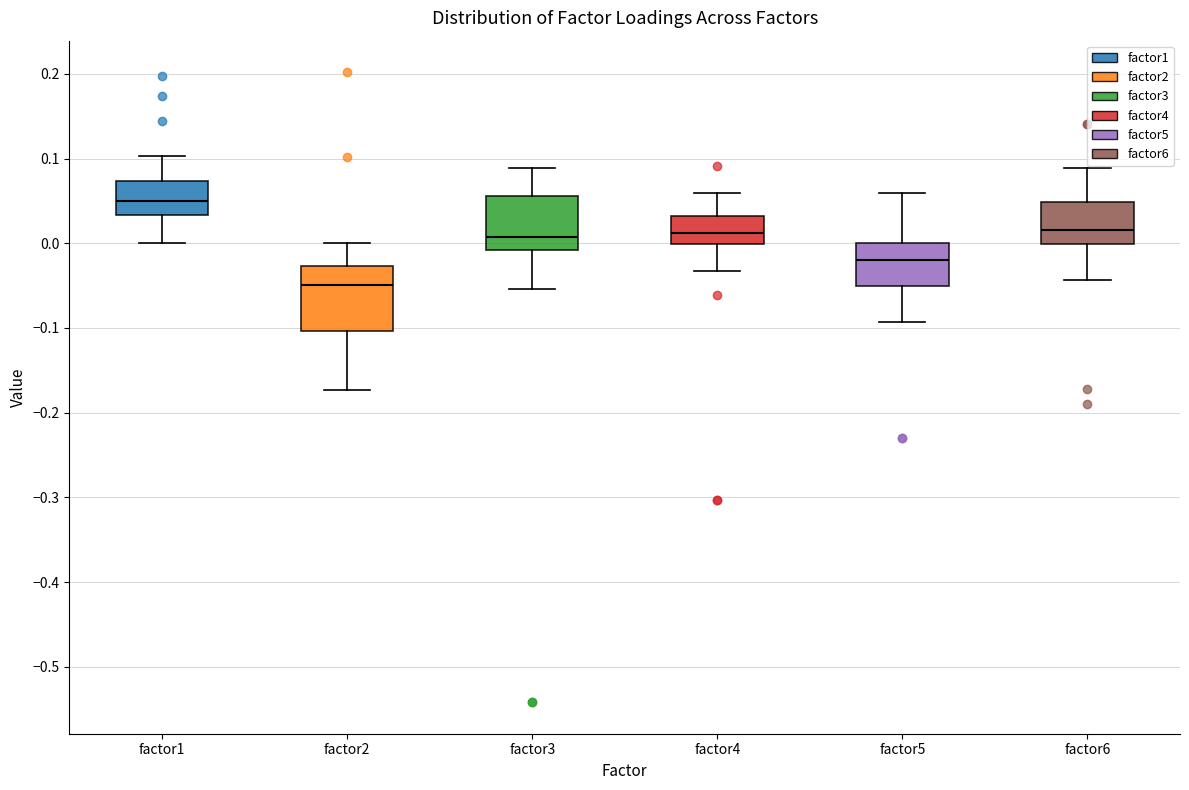

Reading left to right, transcribe this box plot: for each box, give where its median line is, the range the box spans, and where its two whiskers end, as read against the y-axis. The values are not printed on the chart, so give them approximately, as read against the axis.

factor1: median 0.05, box 0.03 to 0.07, whiskers 0.00 to 0.10
factor2: median -0.05, box -0.10 to -0.03, whiskers -0.17 to 0.00
factor3: median 0.01, box -0.01 to 0.06, whiskers -0.05 to 0.09
factor4: median 0.01, box 0.00 to 0.03, whiskers -0.03 to 0.06
factor5: median -0.02, box -0.05 to 0.00, whiskers -0.09 to 0.06
factor6: median 0.02, box 0.00 to 0.05, whiskers -0.04 to 0.09